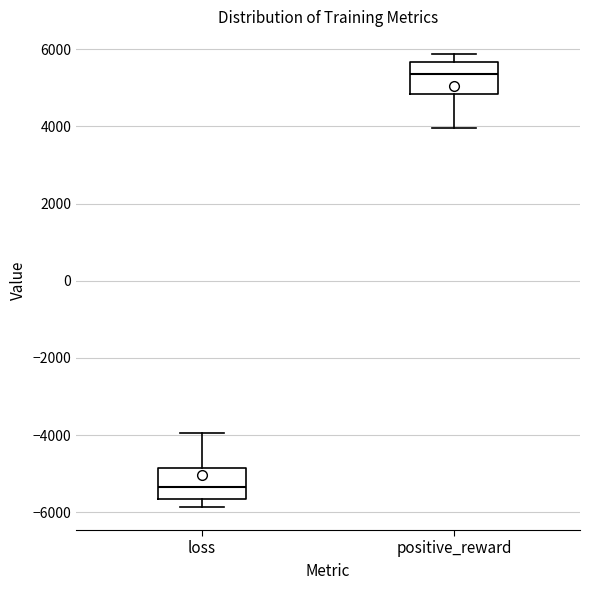

Reading left to right, read every box against the y-axis: the position of its median line, the range the box covers, and the ends of its whiskers. The values are not printed on the chart, so give them approximately, as read against the axis.

loss: median -5400, box -5600 to -4800, whiskers -5800 to -4000
positive_reward: median 5400, box 4800 to 5600, whiskers 4000 to 5800